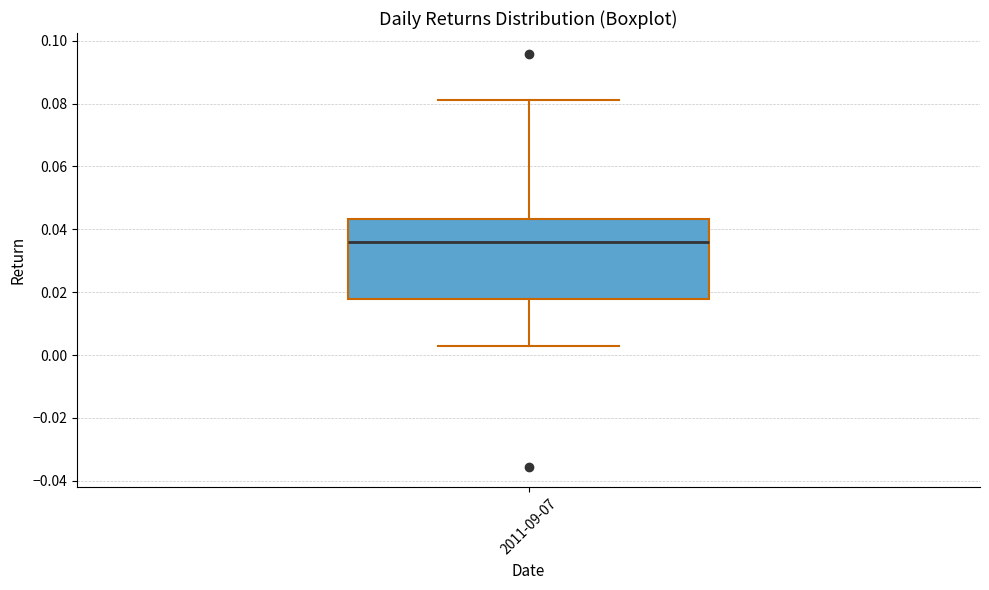

Where does the upper whisker of the box for 2011-09-07 end on the y-axis? The values are not printed on the chart, so give them approximately, as read against the axis.

0.082